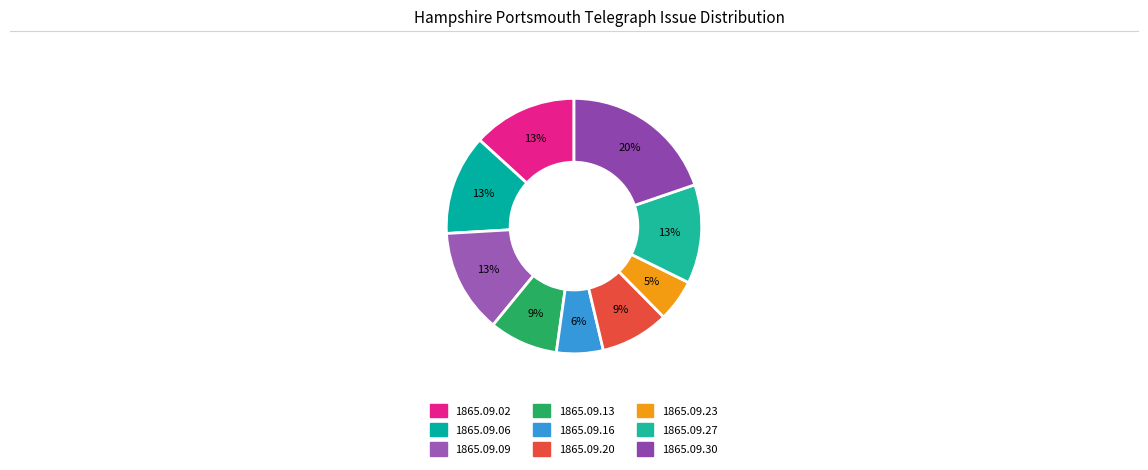

Count the number of slices in the pie.

9